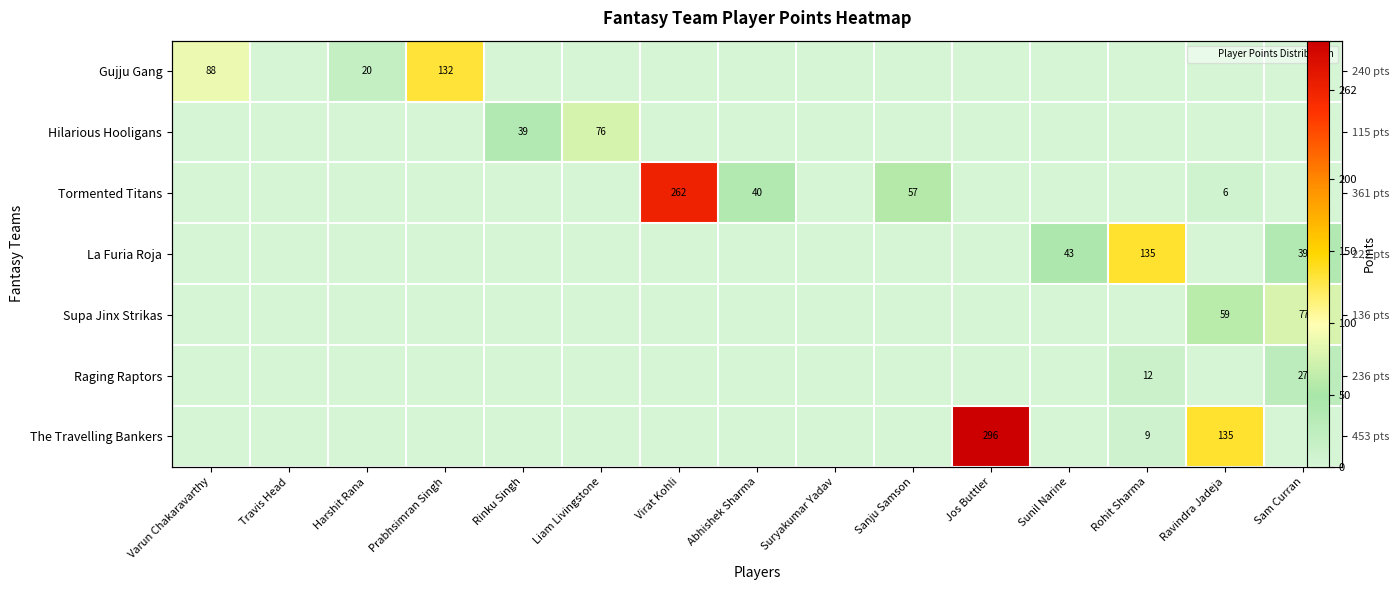

True or false: Hilarious Hooligans has a value of 0 at Harshit Rana.

True